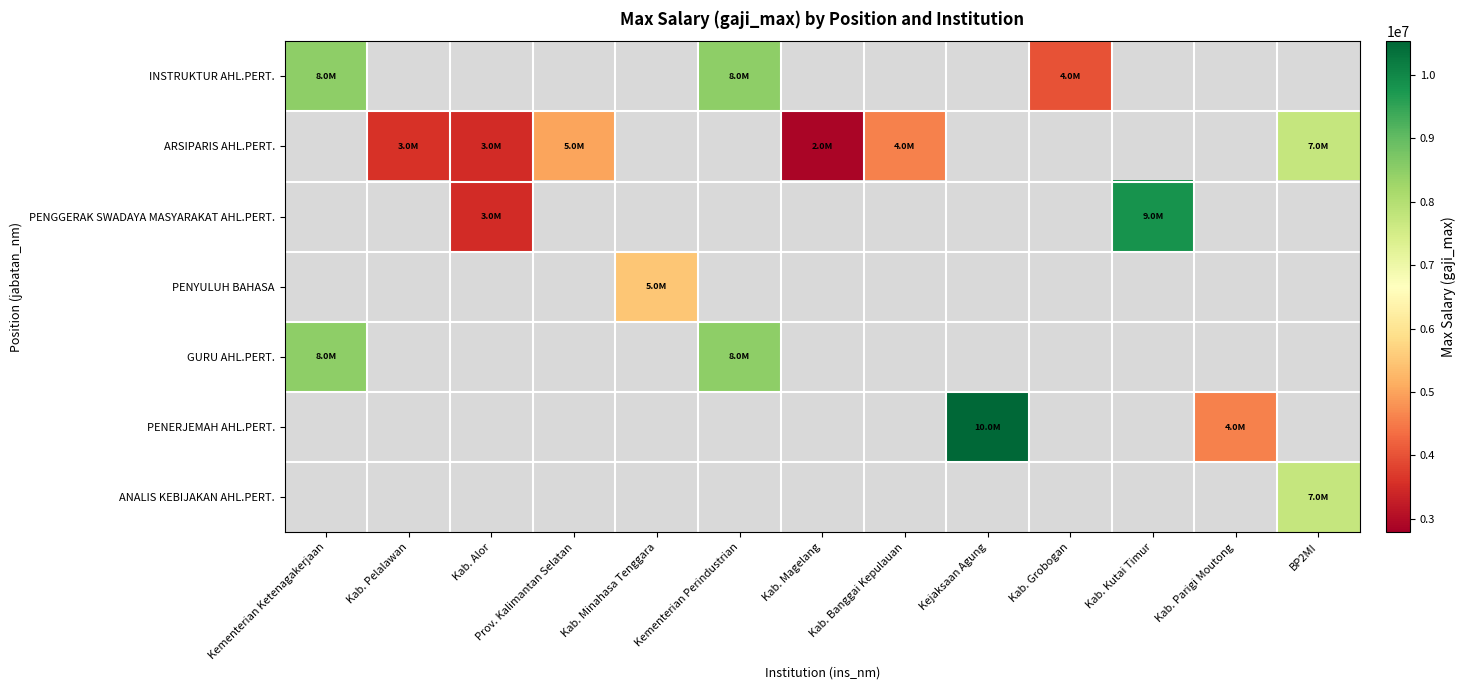

Which category has the highest value in the INSTRUKTUR AHL.PERT. series?

Kementerian Ketenagakerjaan